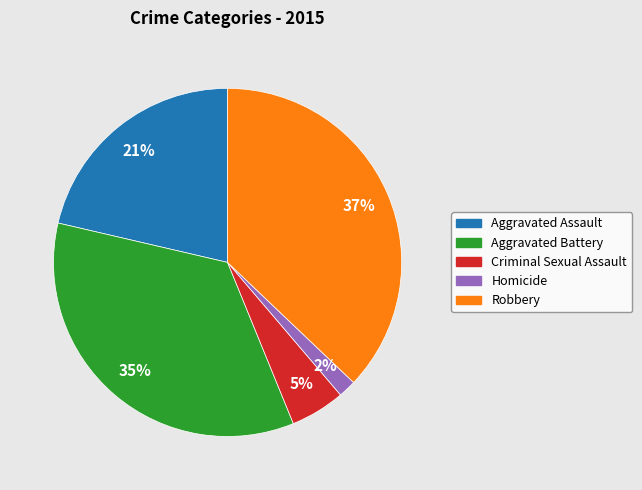

Rank the categories by value from lowest to highest.

Homicide, Criminal Sexual Assault, Aggravated Assault, Aggravated Battery, Robbery